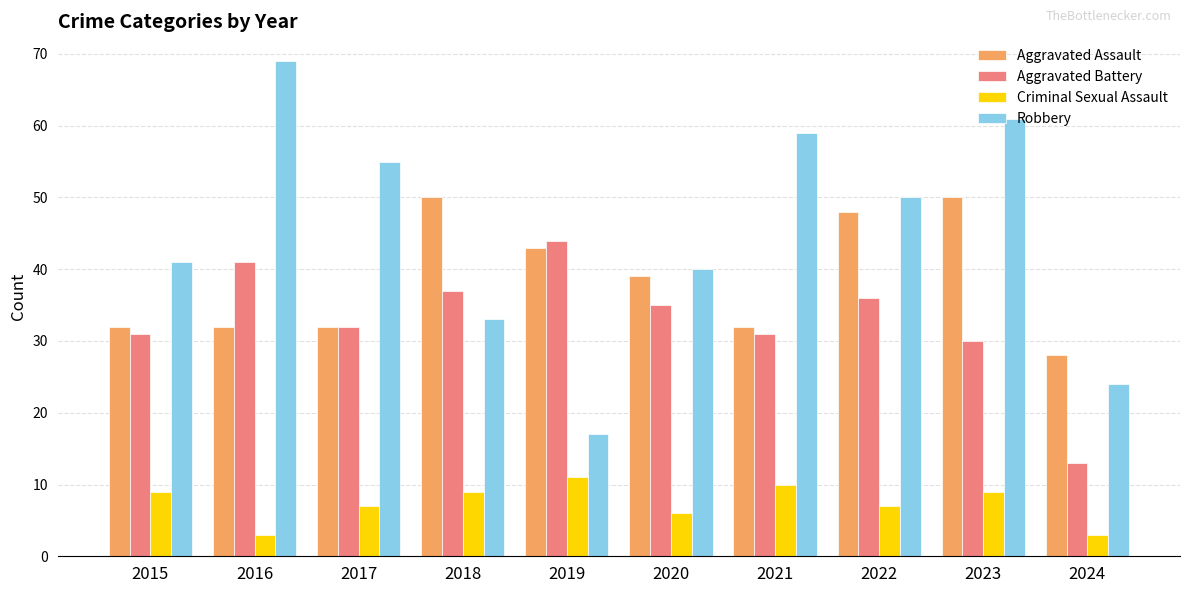

True or false: Criminal Sexual Assault has a value of 9 at 2015.

True